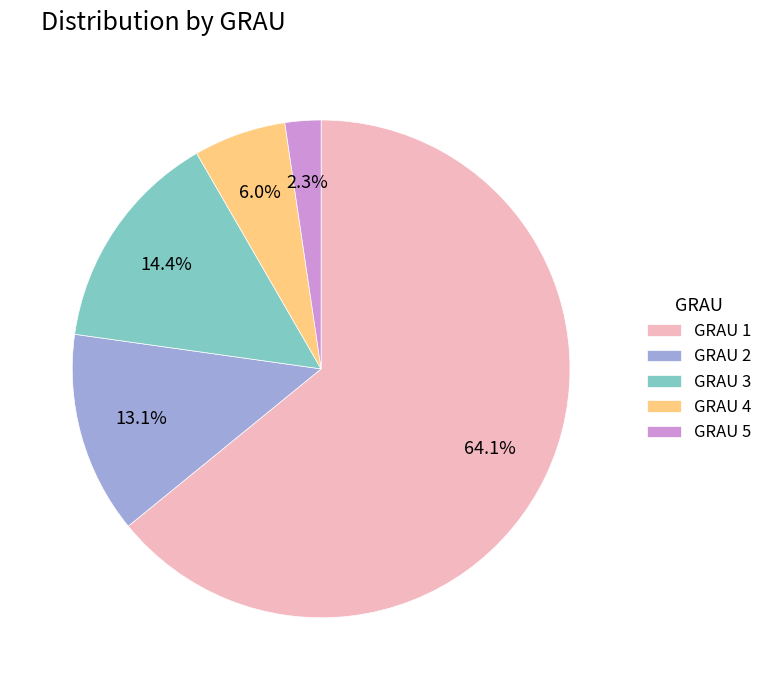

What is the ratio of the value at GRAU 1 to the value at GRAU 2?

4.9